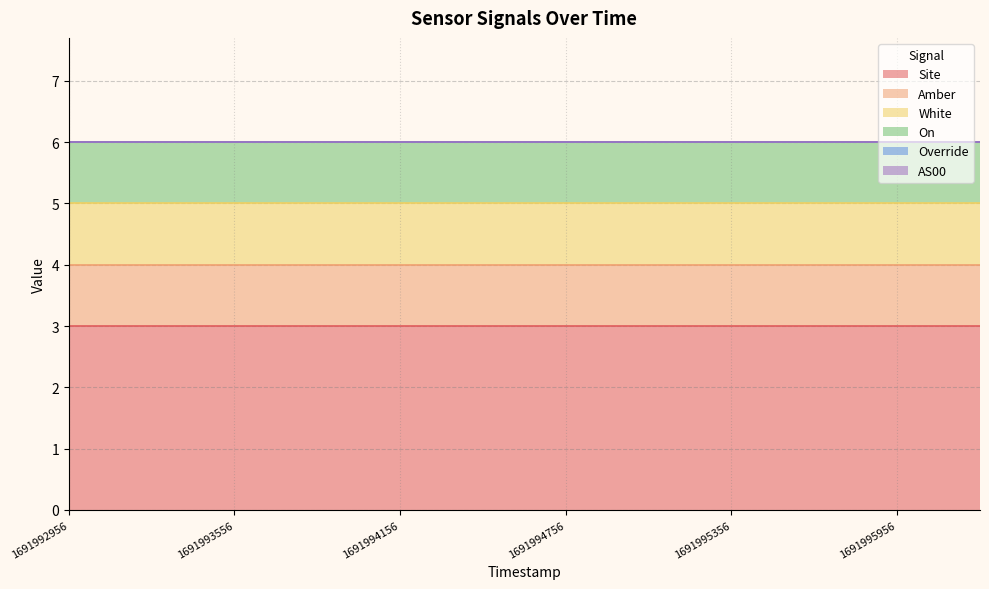

What is the value of the Site point at the 1st from the left?

3